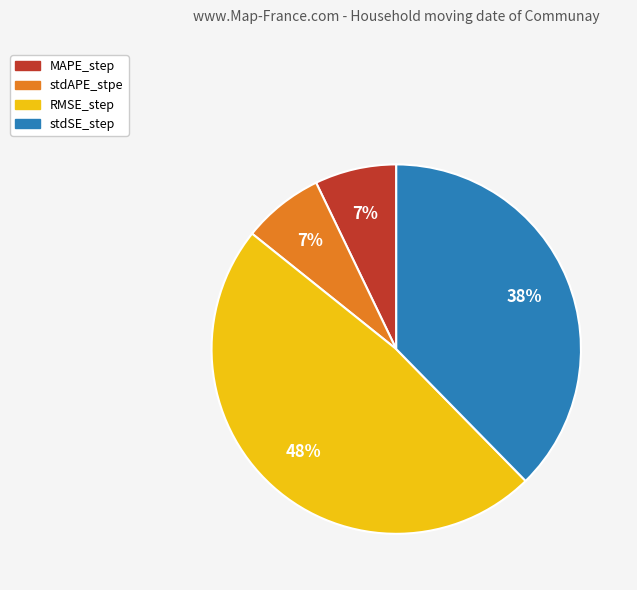

Which category has the biggest portion of the pie?

RMSE_step